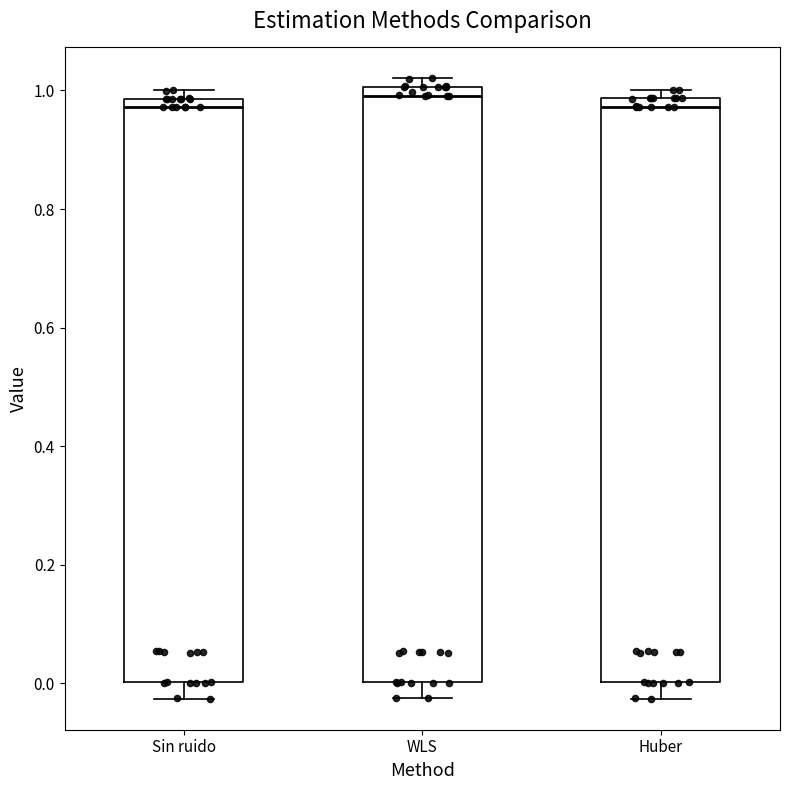

Reading left to right, transcribe this box plot: for each box, give where its median line is, the range the box spans, and where its two whiskers end, as read against the y-axis. The values are not printed on the chart, so give them approximately, as read against the axis.

Sin ruido: median 0.98 (just below the box's upper edge), box 0.00 to 0.98, whiskers -0.02 to 1.00
WLS: median 1.00 (just below the box's upper edge), box 0.00 to 1.00, whiskers -0.02 to 1.02
Huber: median 0.98 (just below the box's upper edge), box 0.00 to 0.98, whiskers -0.02 to 1.00